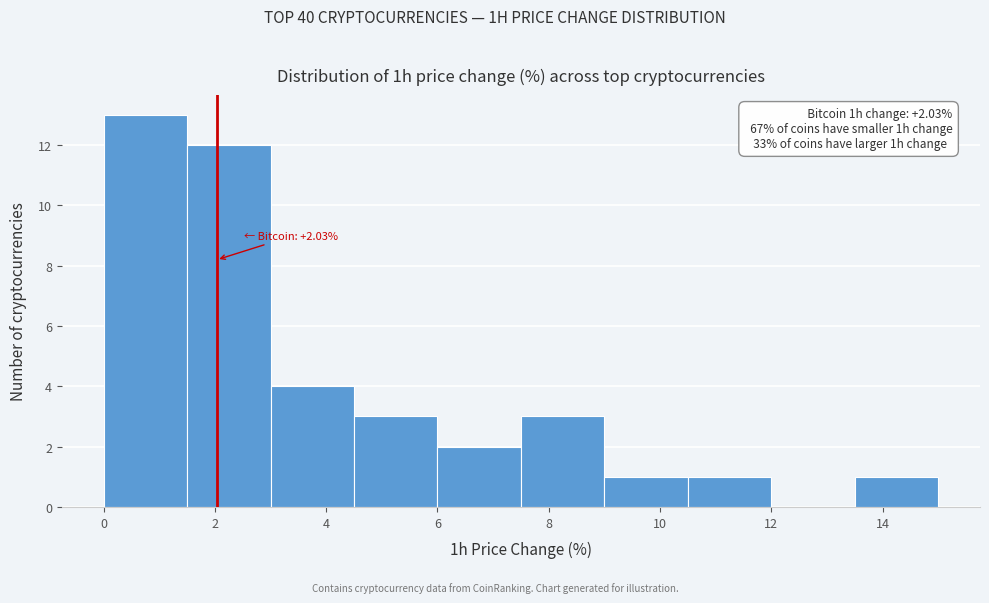

Over which range of the x-axis is the bar tallest?

0.0 to 1.5